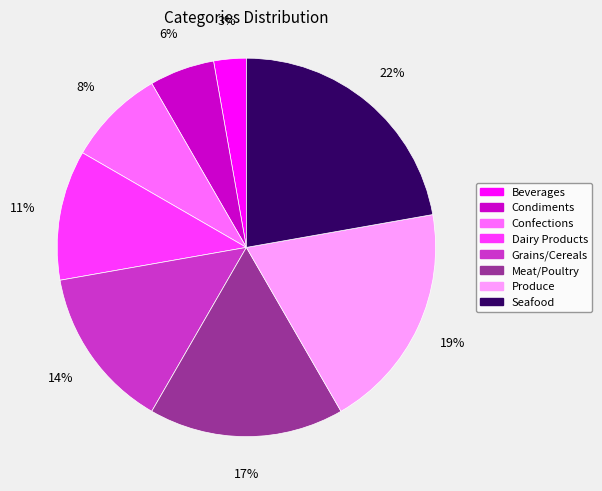

Which category has the biggest portion of the pie?

Seafood